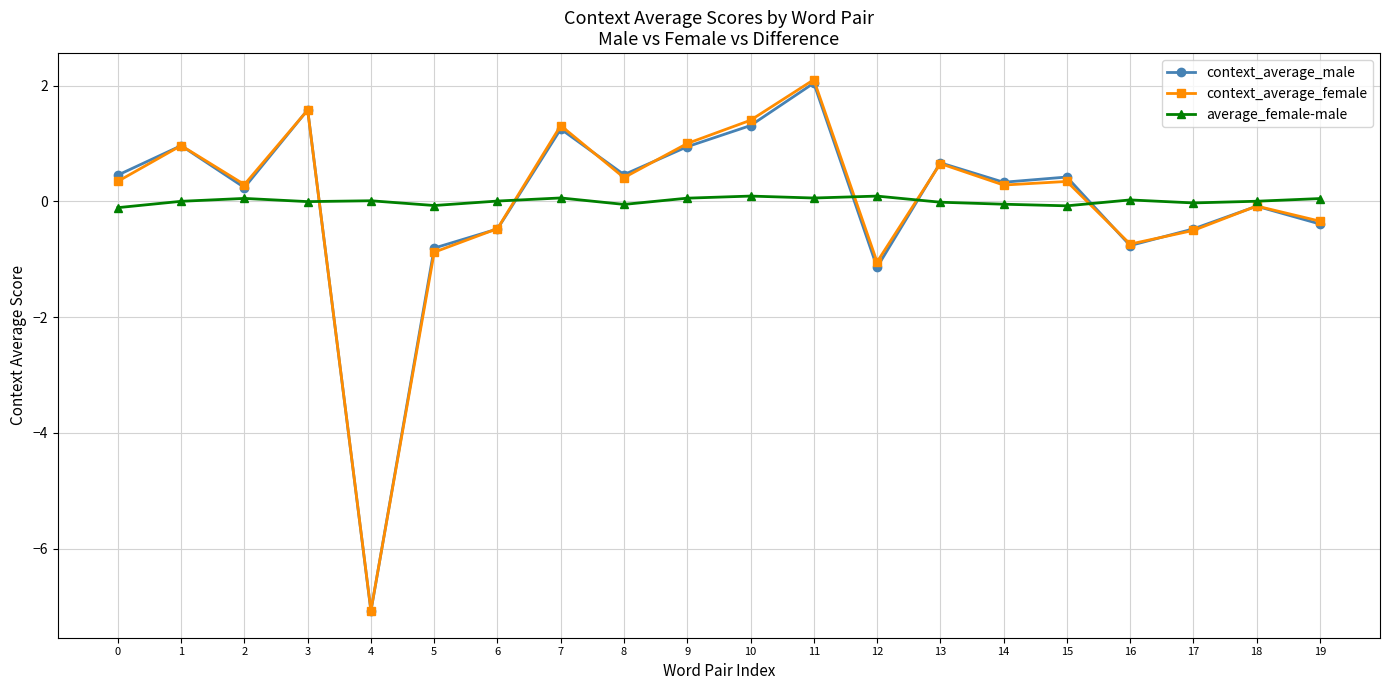

How many values in context_average_female are above zero?

12